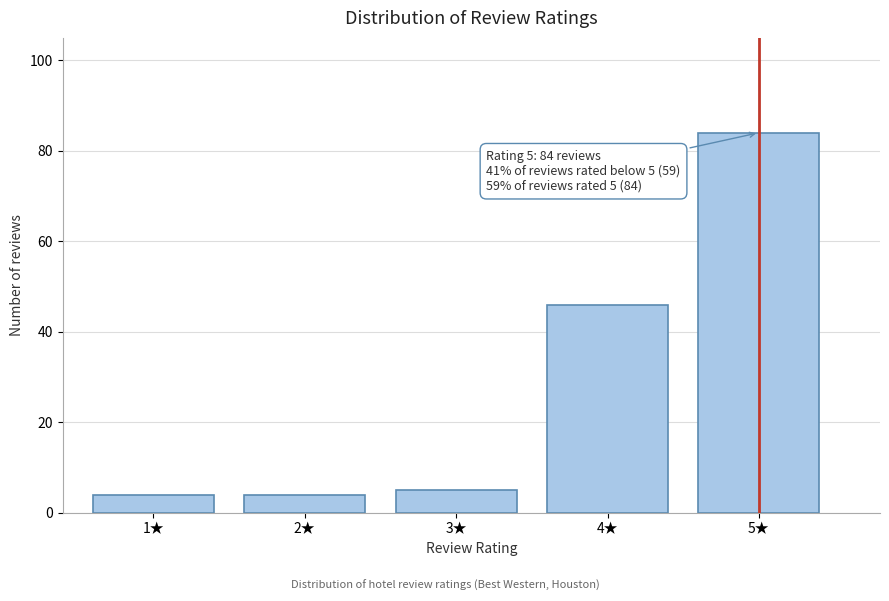

Reading left to right, extract all data points from this chart.

4	4	5	46	84